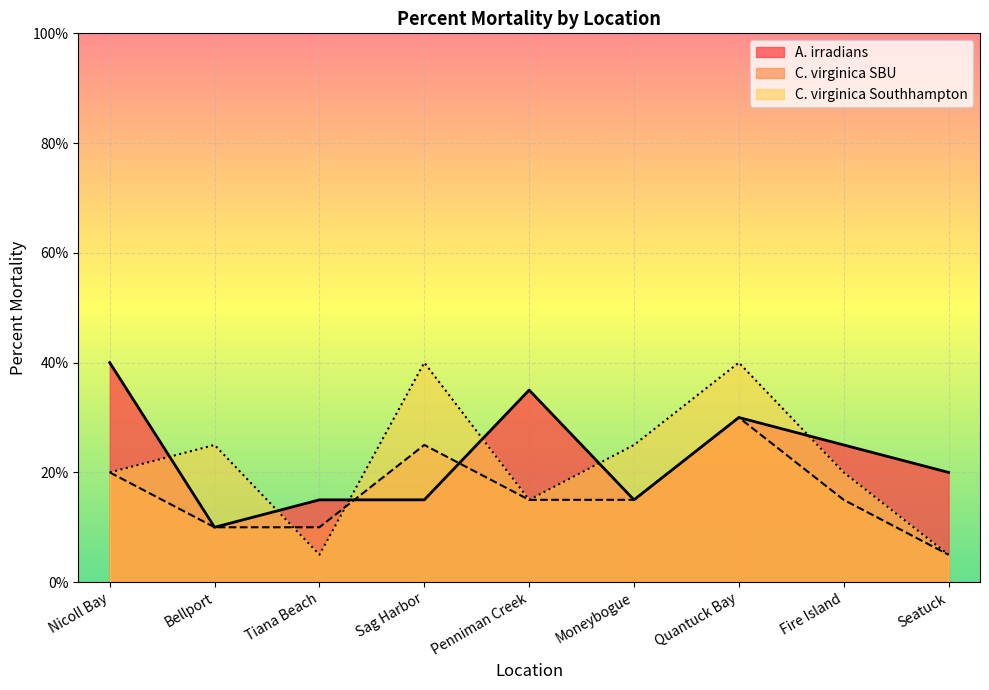

Which series has the largest total across all categories?

A. irradians